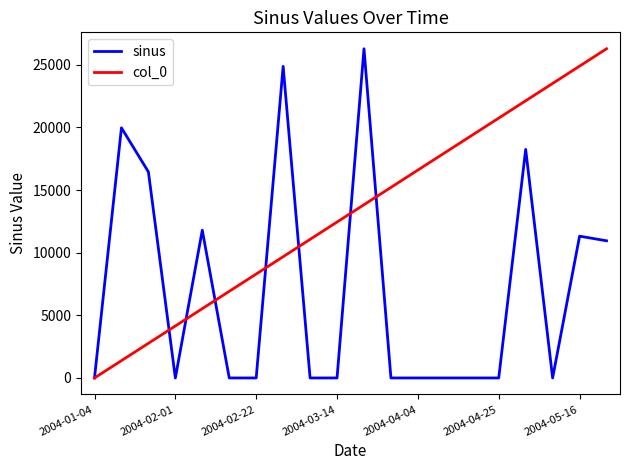

Rank the series by their average value, from lowest to highest.

sinus, col_0